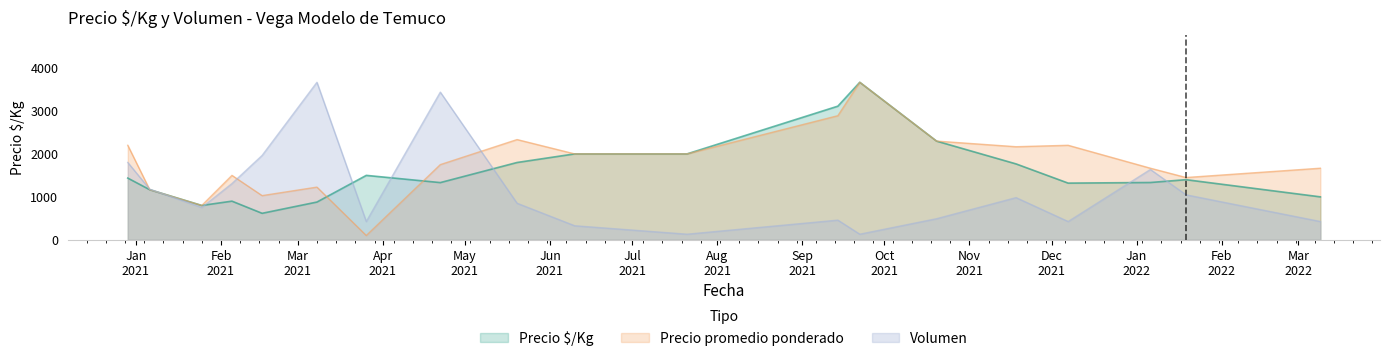

Where does the Precio $/Kg series first go above 1400?

2020-12-29